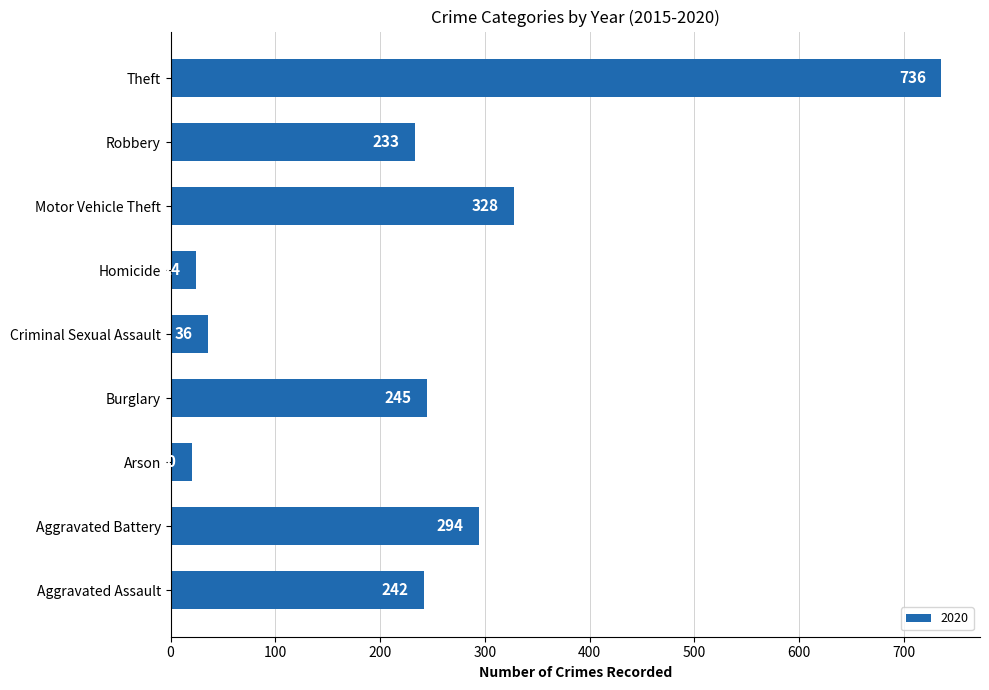

Does the chart contain any negative values?

No